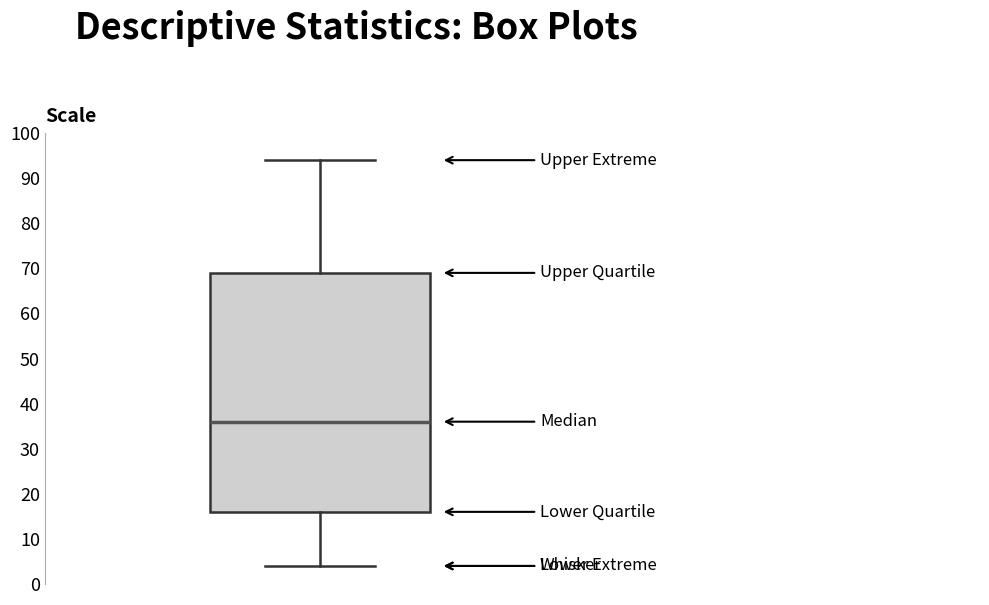

Transcribe this box plot: give where the median line is, the range the box spans, and where the two whiskers end, as read against the y-axis. The values are not printed on the chart, so give them approximately, as read against the axis.

median 36, box 16 to 69, whiskers 4 to 94